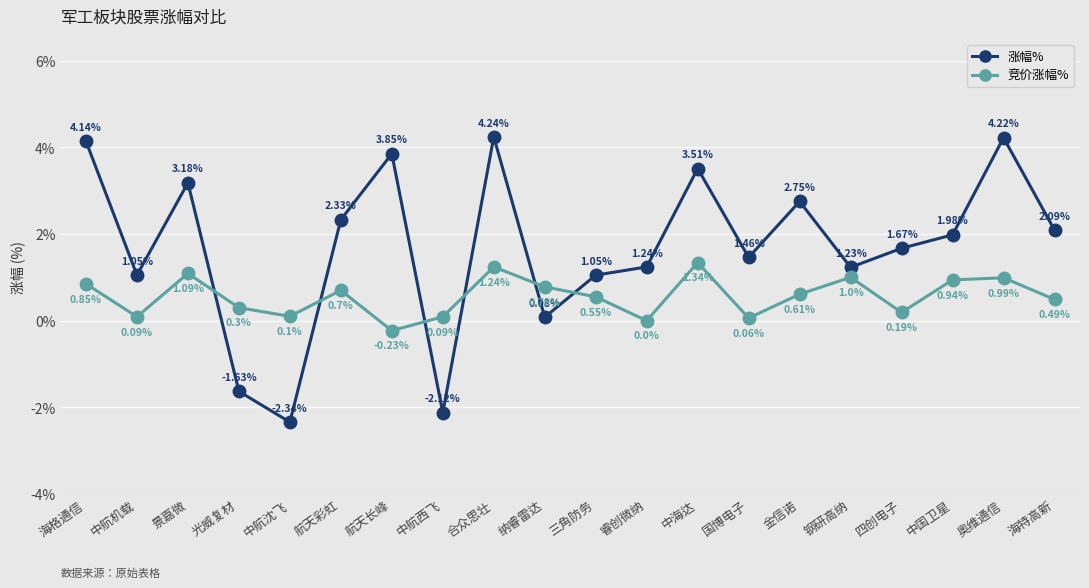

How many series are shown in this chart?

2